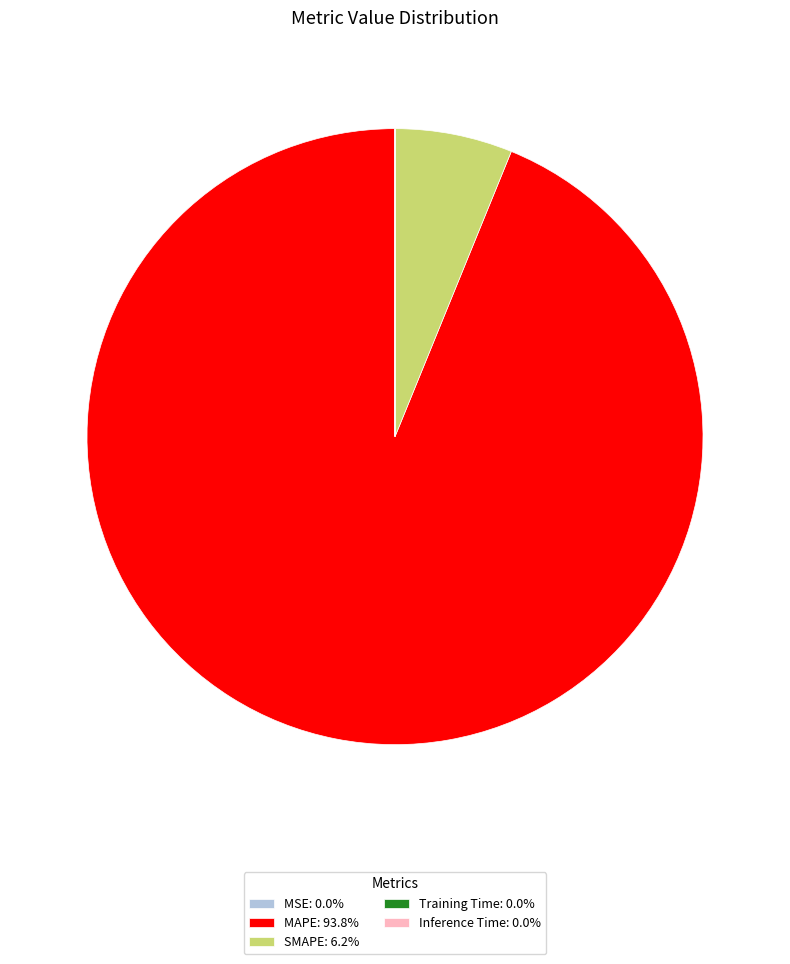

Do MAPE: 93.8% and SMAPE: 6.2% together represent more than half of the pie?

Yes